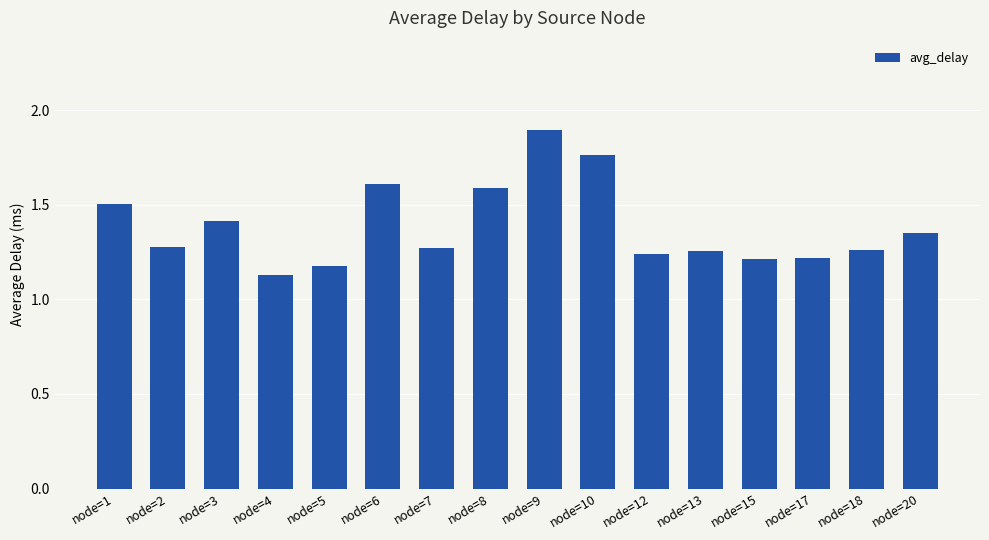

What is the greatest value displayed?

1.9